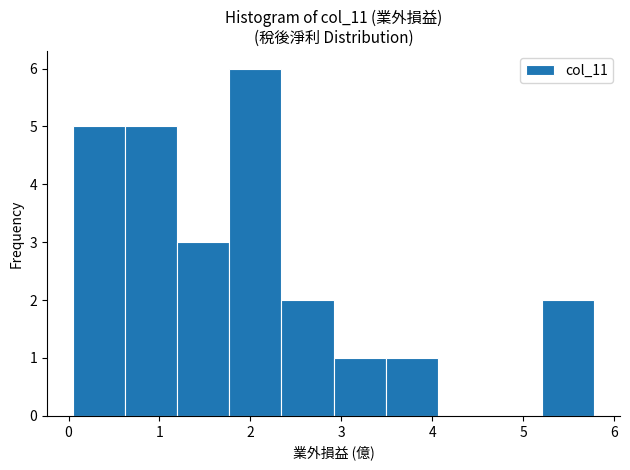

Reading left to right, transcribe this chart: for each bar, give the range it covers on the x-axis and its height. Neither the bar edges nor the heights are printed on the chart, so give them approximately, as read against the axes.

0.1 to 0.6: 5
0.6 to 1.2: 5
1.2 to 1.8: 3
1.8 to 2.3: 6
2.3 to 2.9: 2
2.9 to 3.5: 1
3.5 to 4.1: 1
4.1 to 4.6: 0
4.6 to 5.2: 0
5.2 to 5.8: 2